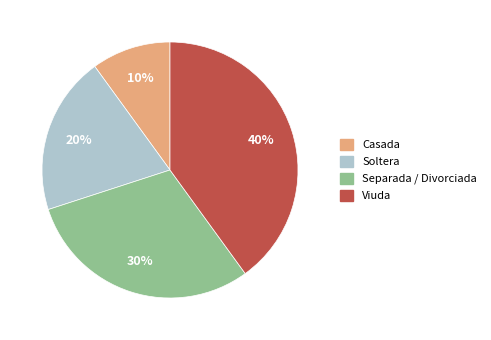

True or false: Viuda accounts for 52% of the total.

False